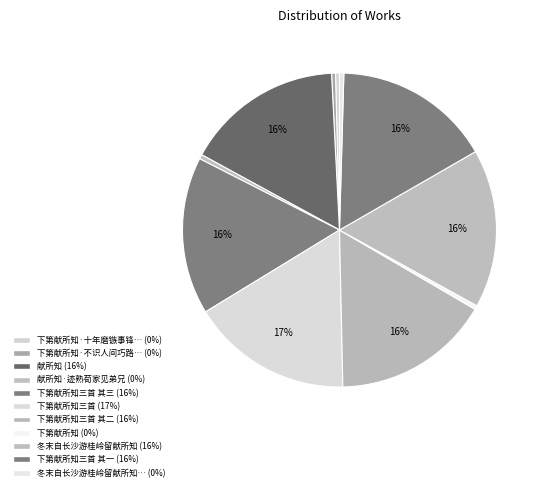

How many slices are in this pie chart?

11